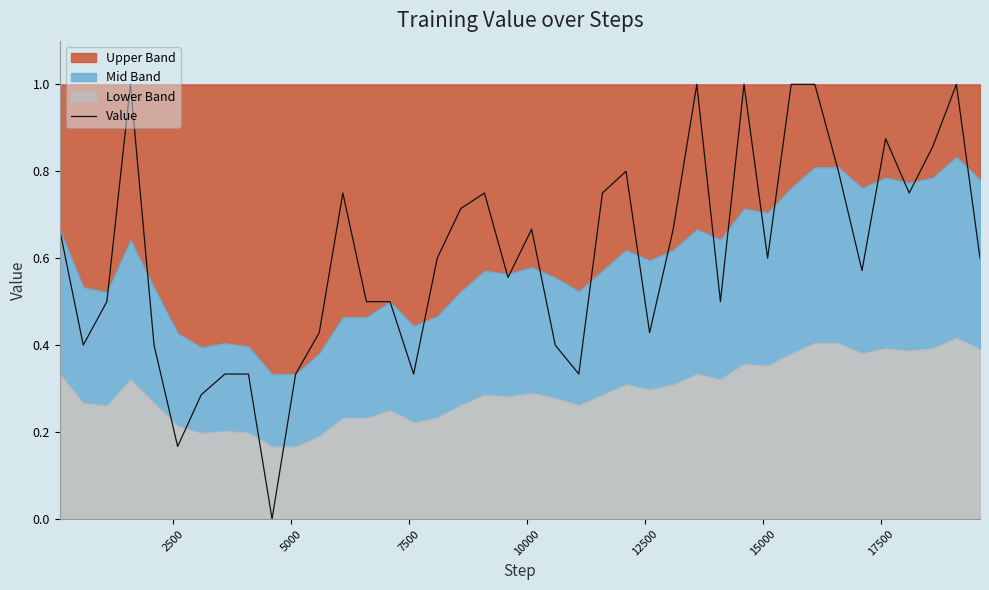

What is the highest value of the Value series?

1.0